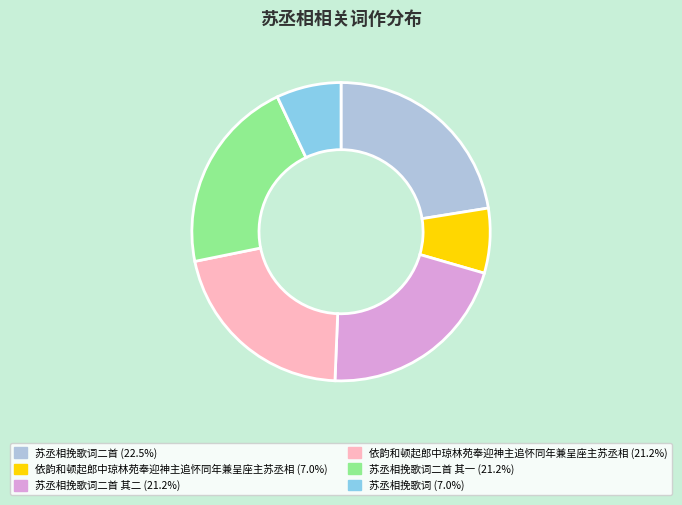

Is there a majority slice in this chart?

No